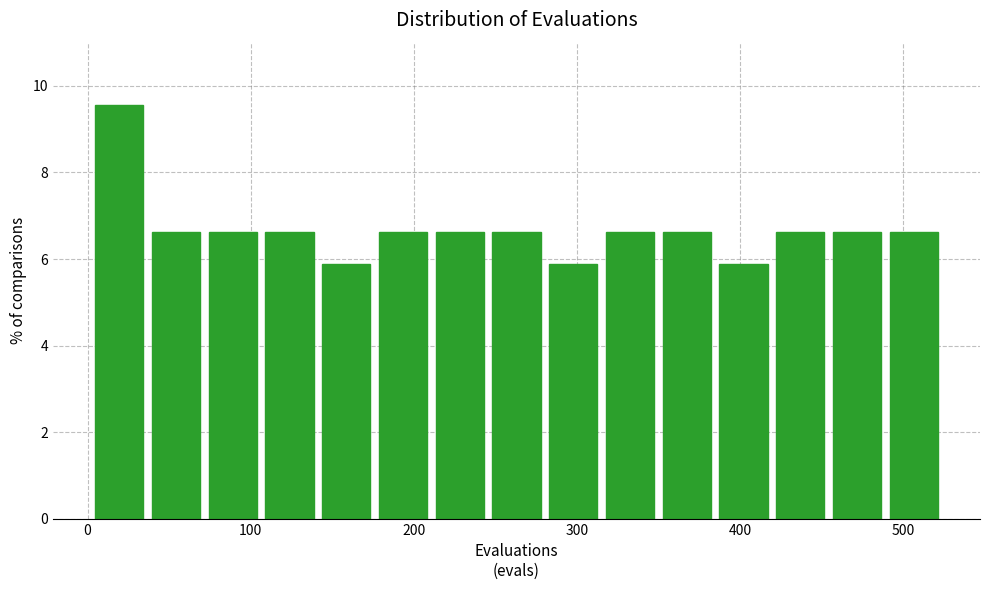

Around what value on the x-axis is the tallest bar? Give the approximate position of its centre, as read against the axis.

20